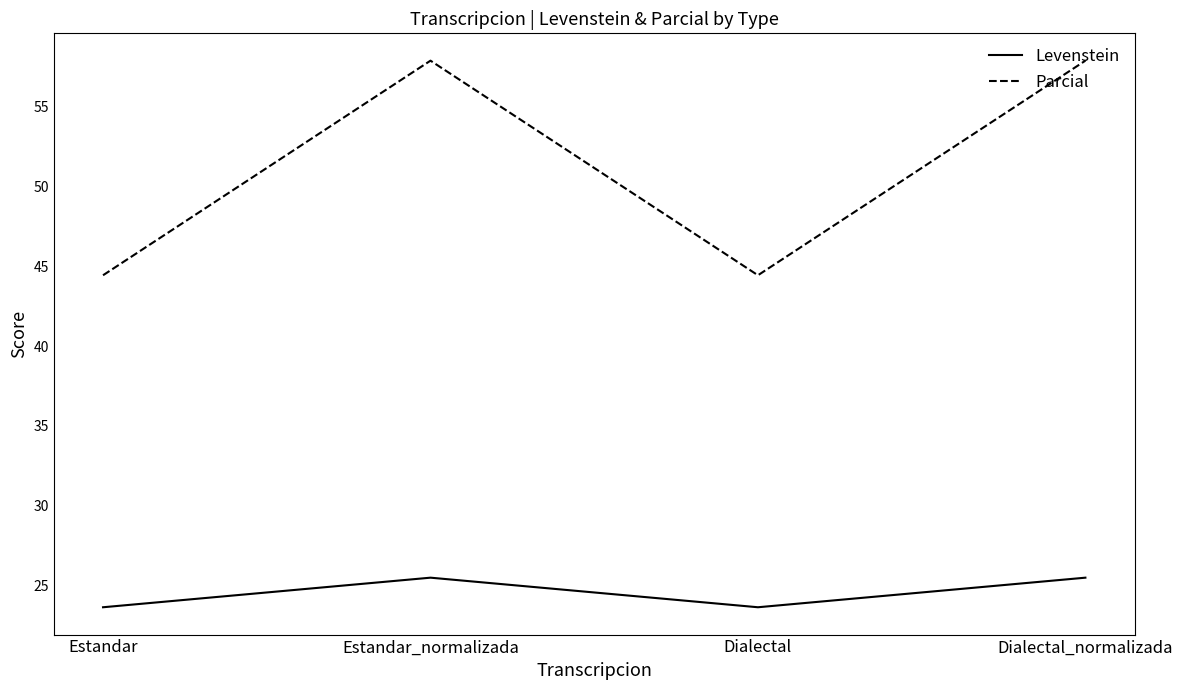

What is the lowest value of the Levenstein series?

23.6